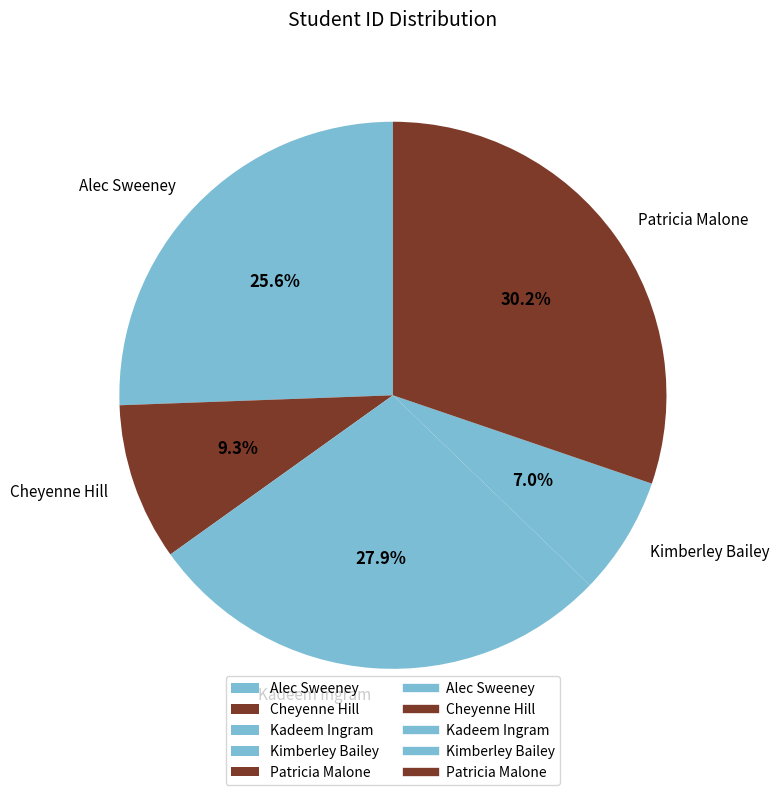

What is the ratio of the value at Patricia Malone to the value at Kimberley Bailey?

4.3